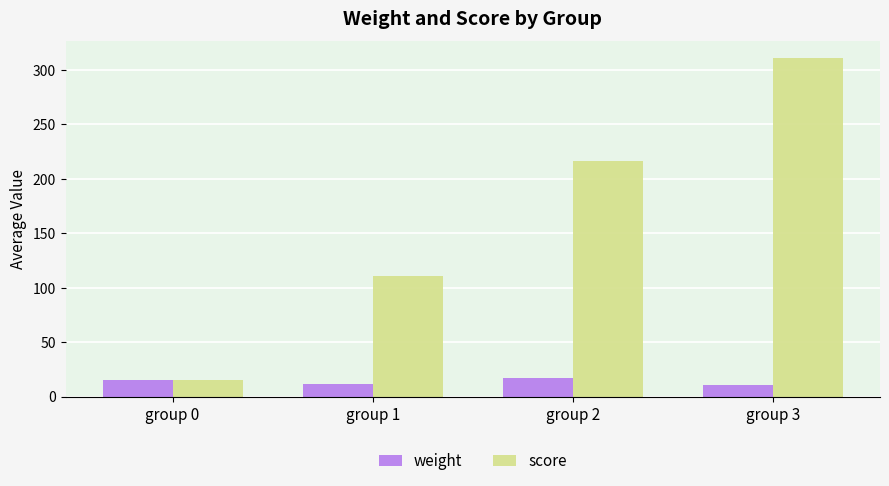

Between group 0 and group 2, which series saw the biggest shift?

score